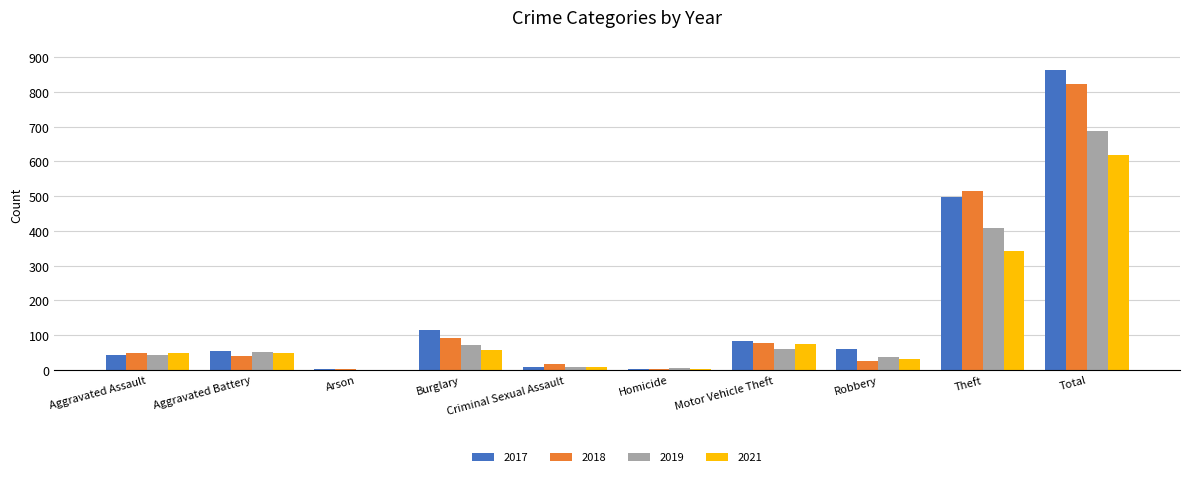

Where is 2021 nearest to the value 309?

Theft